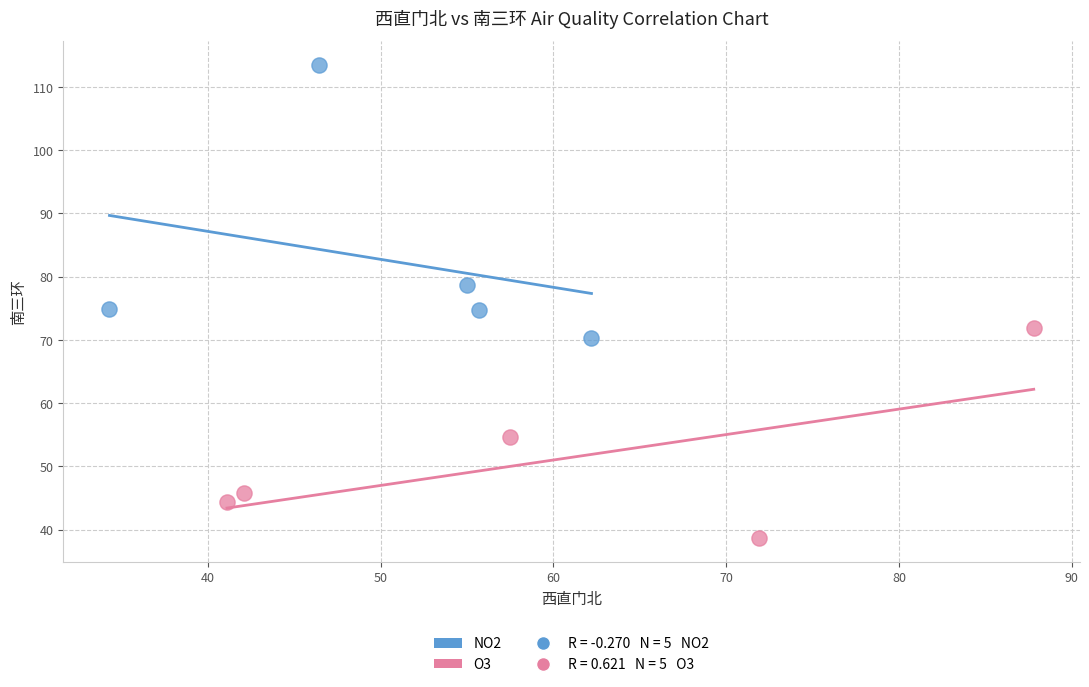

Which series reaches the maximum Y coordinate?

NO2